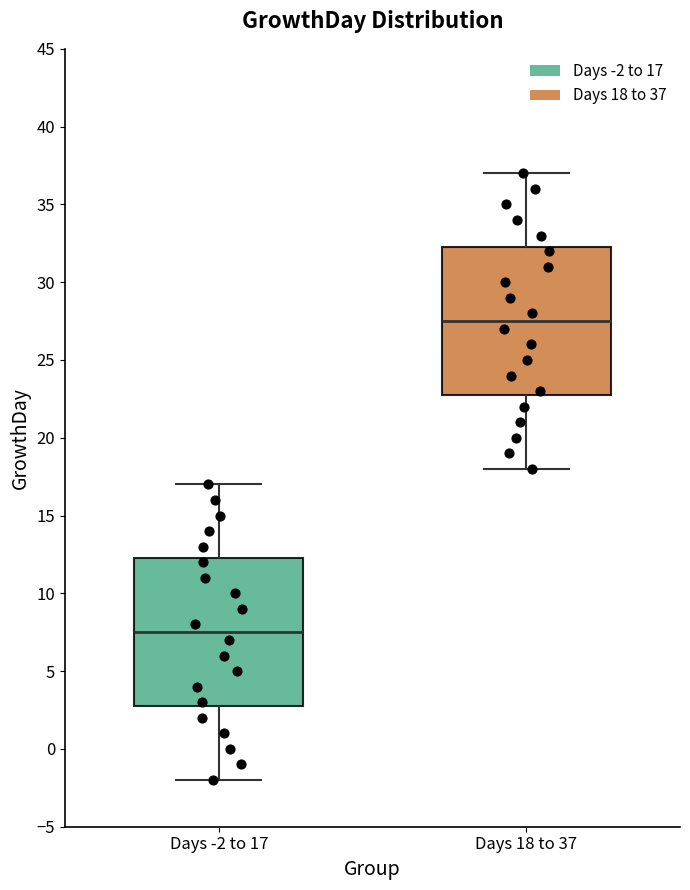

Reading left to right, transcribe this box plot: for each box, give where its median line is, the range the box spans, and where its two whiskers end, as read against the y-axis. The values are not printed on the chart, so give them approximately, as read against the axis.

Days -2 to 17: median 7.5, box 3.0 to 12.5, whiskers -2.0 to 17.0
Days 18 to 37: median 27.5, box 23.0 to 32.5, whiskers 18.0 to 37.0